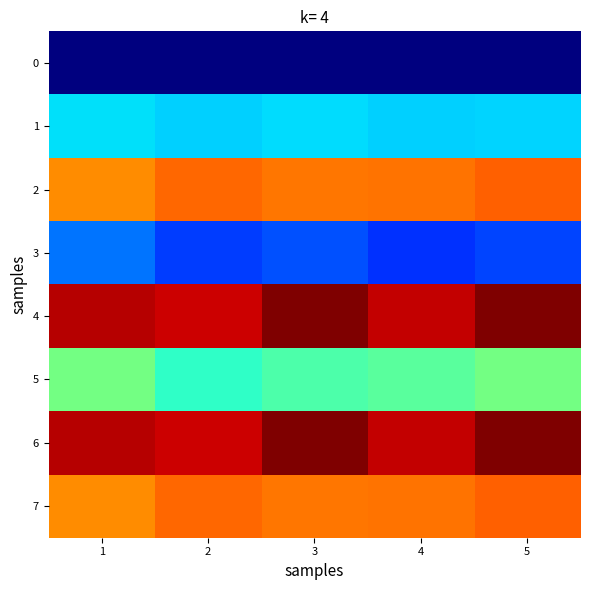

At how many categories does at least one series exceed 136?

4